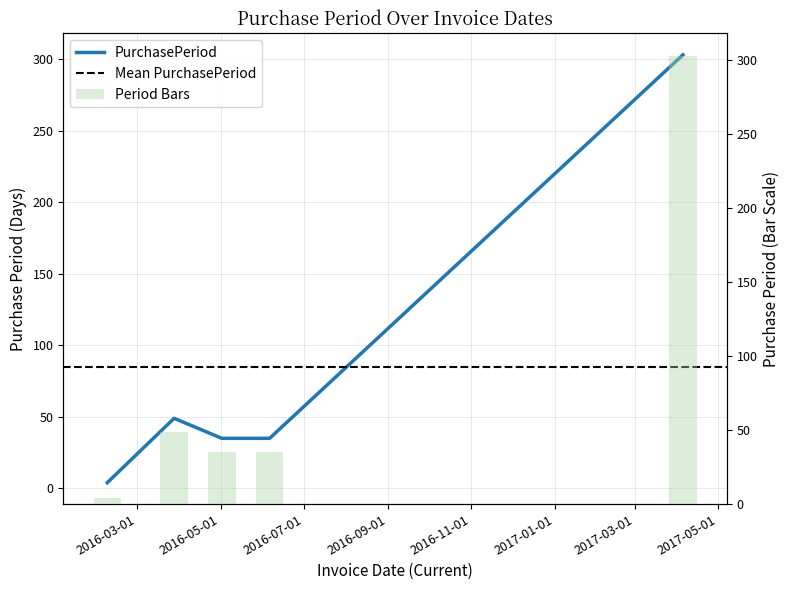

List the labels in order of value, smallest first.

2016-02-08, 2016-05-02, 2016-06-06, 2016-03-28, 2017-04-05